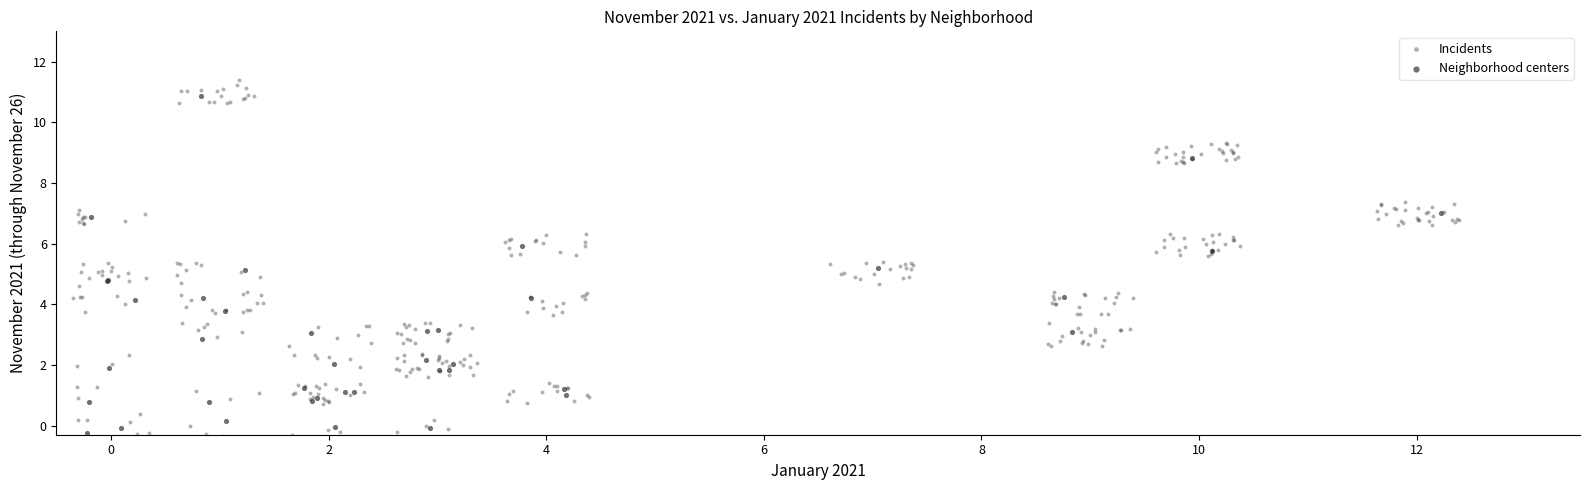

Which series has the widest spread of Y values?

Incidents